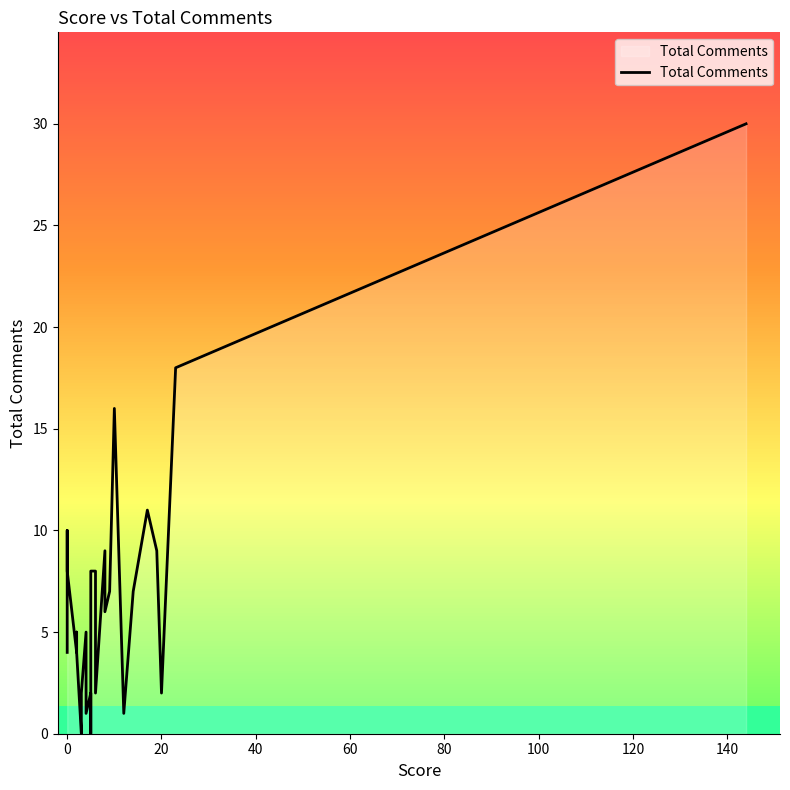

What is the value of the 27th point from the left?

18